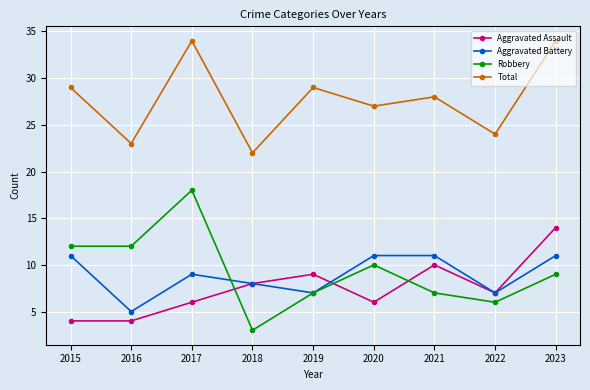

How many data points in Total are less than 28?

4